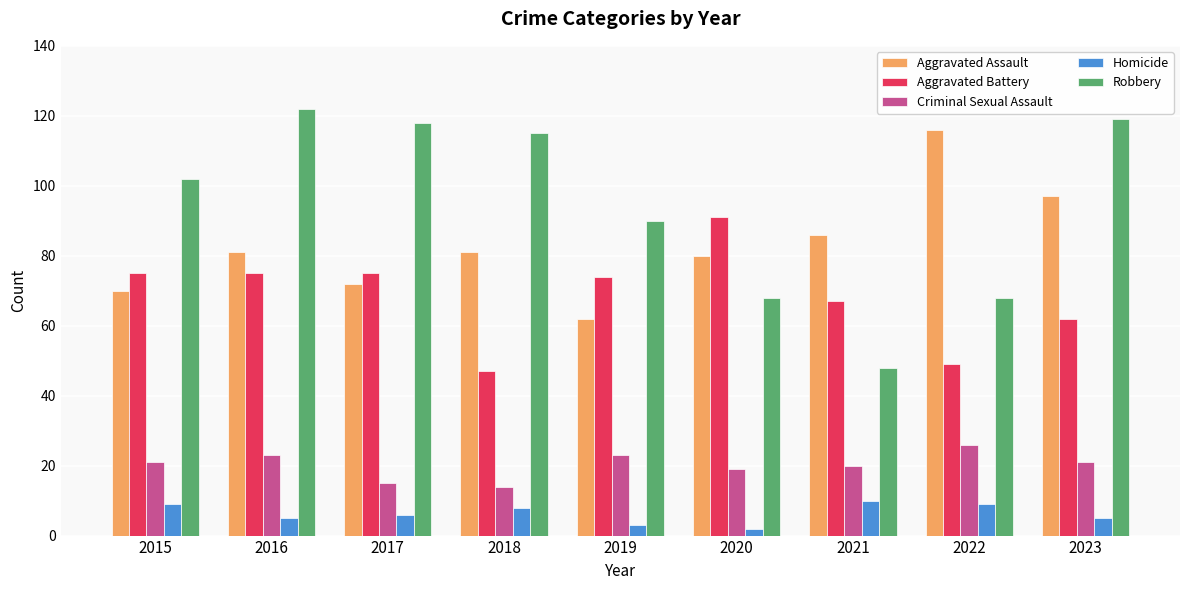

At which label does Aggravated Battery reach its peak?

2020